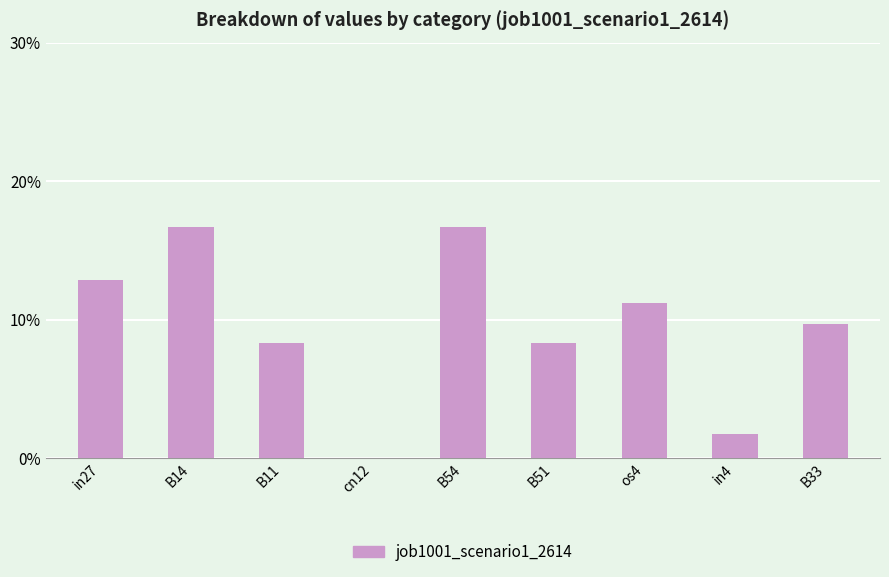

Are the bars horizontal?

No